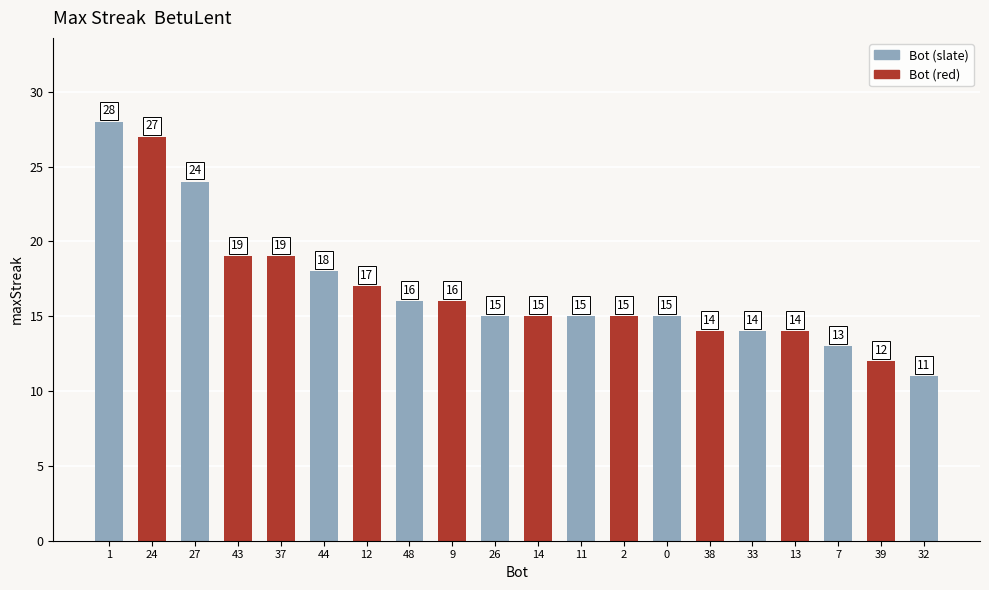

True or false: the data shows 45 at 24.

False